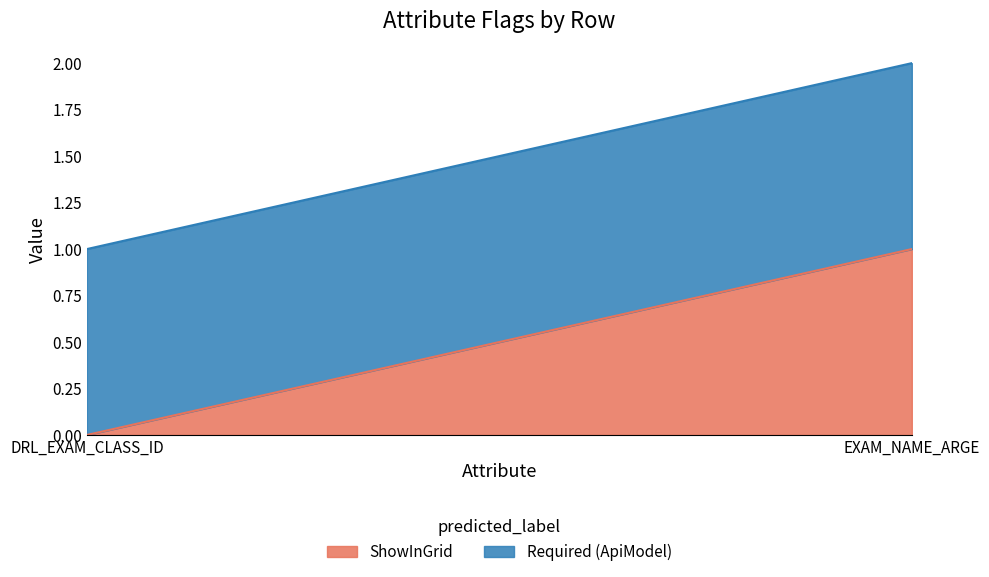

Reading right to left, transcribe all the data shown in this chart.

ShowInGrid: EXAM_NAME_ARGE=1	DRL_EXAM_CLASS_ID=0
Required (ApiModel): EXAM_NAME_ARGE=1	DRL_EXAM_CLASS_ID=1